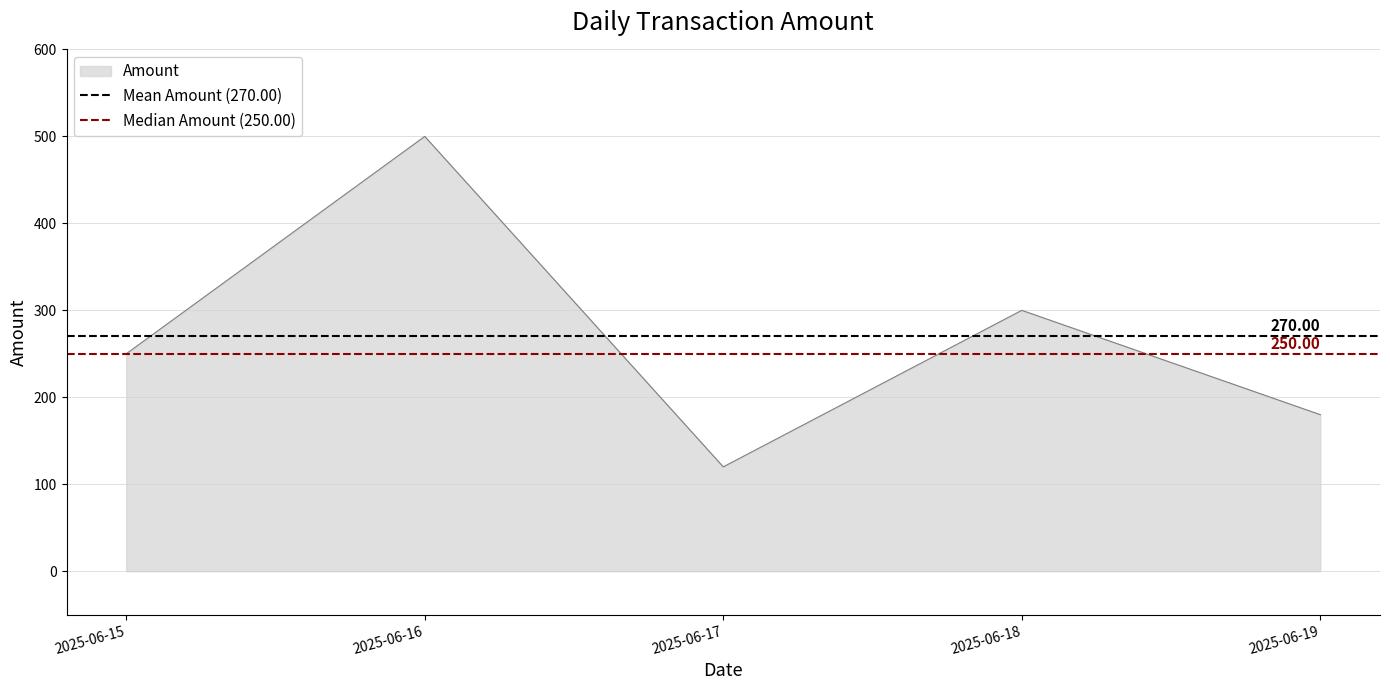

True or false: Amount has a value of 120 at 2025-06-17.

True